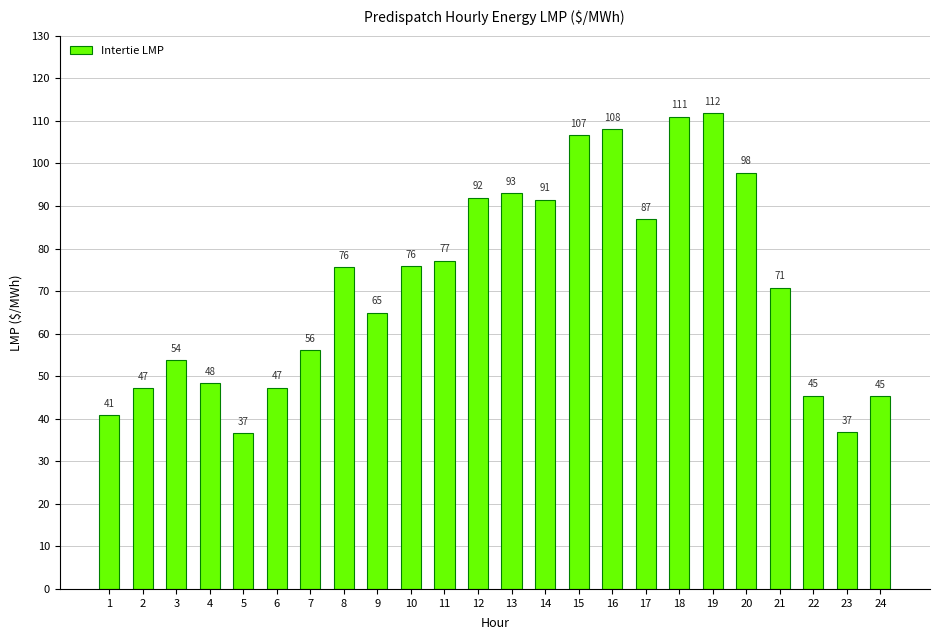

What is the ratio of the value at 4 to the value at 15?

0.5